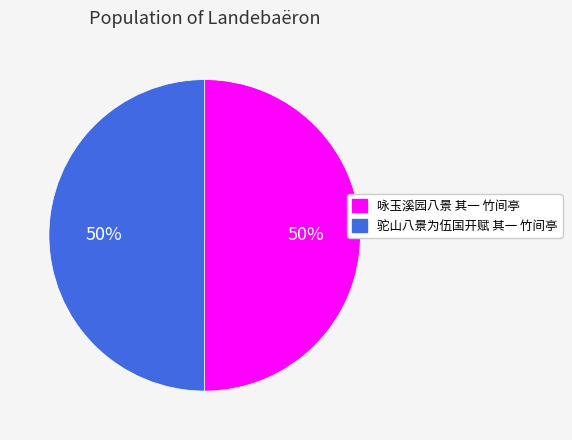

Is the sum of 驼山八景为伍国开赋 其一 竹间亭 and 咏玉溪园八景 其一 竹间亭 greater than half?

Yes